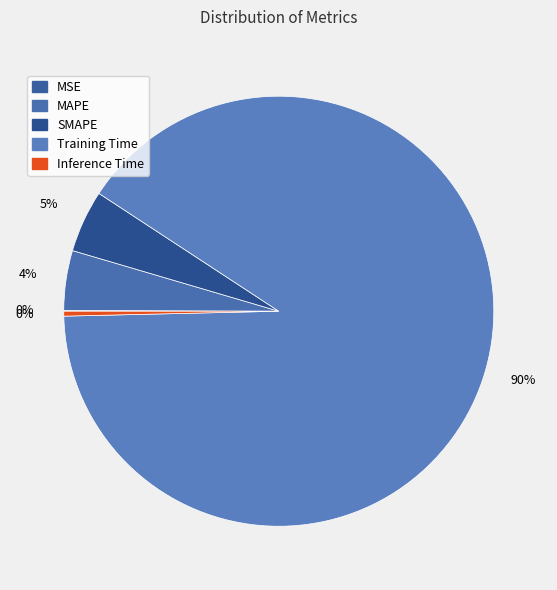

To the nearest percent, what is the difference between the largest and smallest slice percentages?

90%